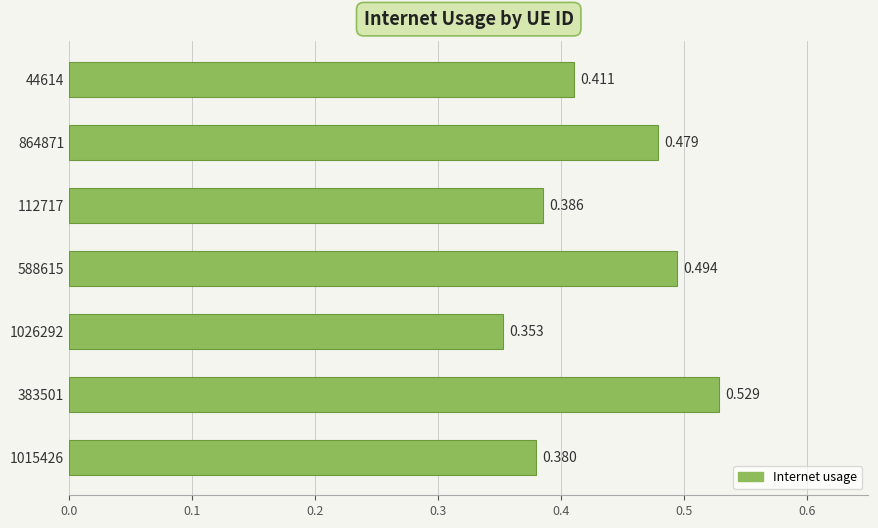

What is the difference between the maximum and minimum values?

0.2